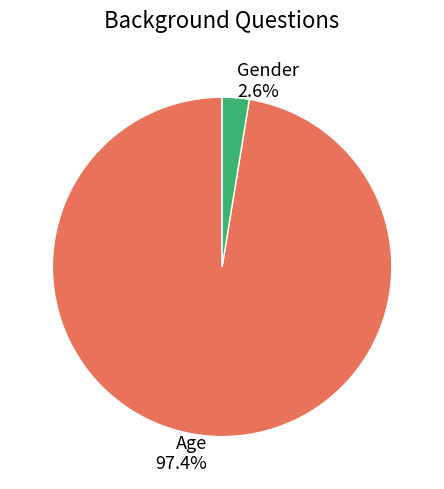

To the nearest percent, what is the difference between the largest and smallest slice percentages?

95%